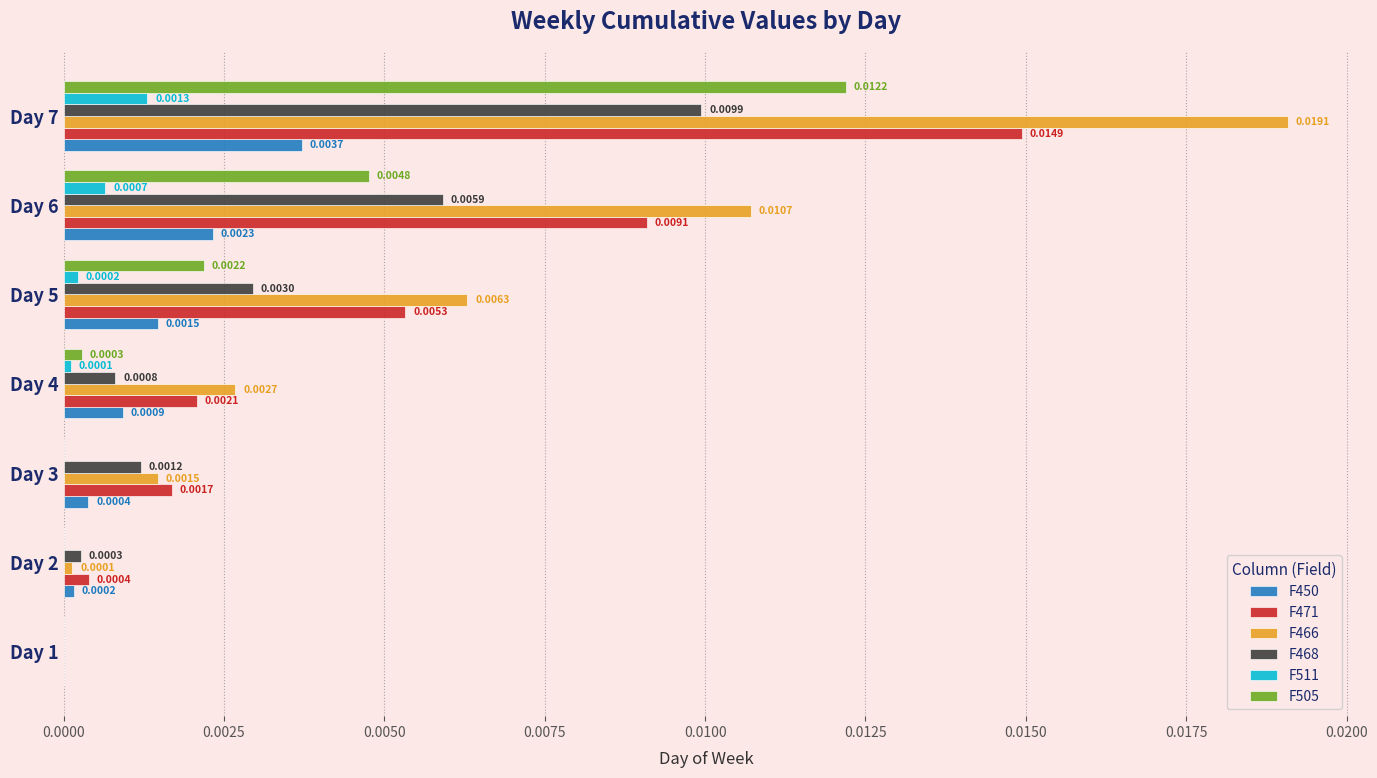

At which category is the sum across all series the highest?

Day 7